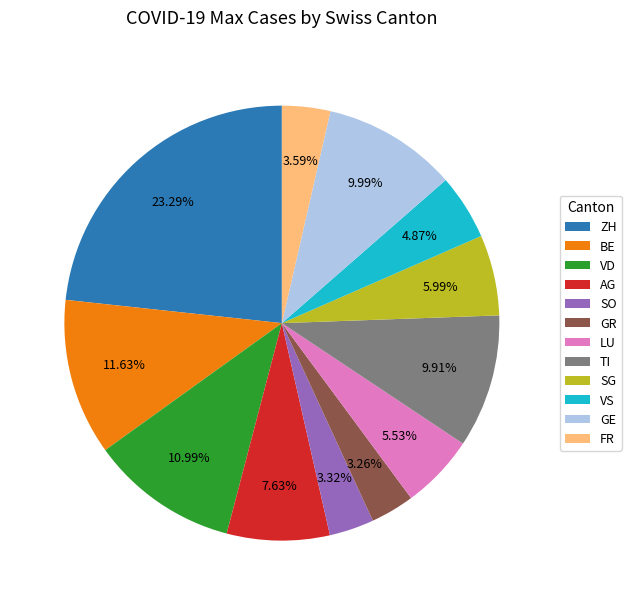

Is there any slice that represents more than half of the pie?

No